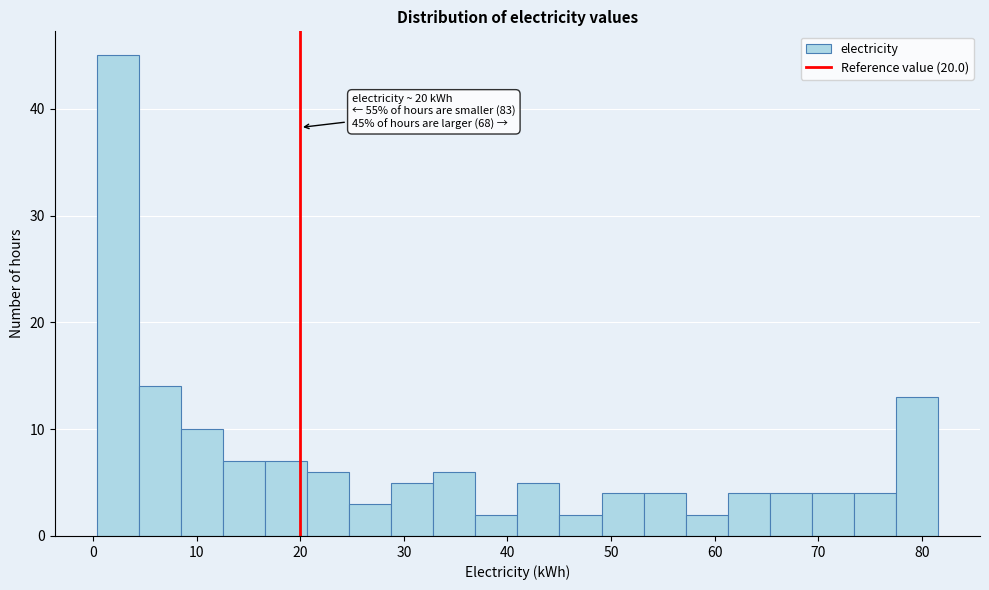

Over which range of the x-axis is the bar tallest?

0 to 4